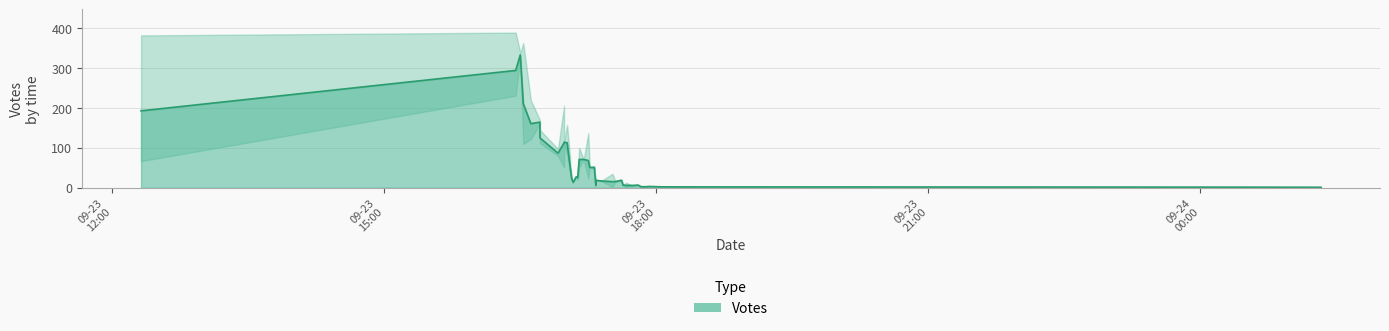

True or false: the data shows 44.6 at 16.

False